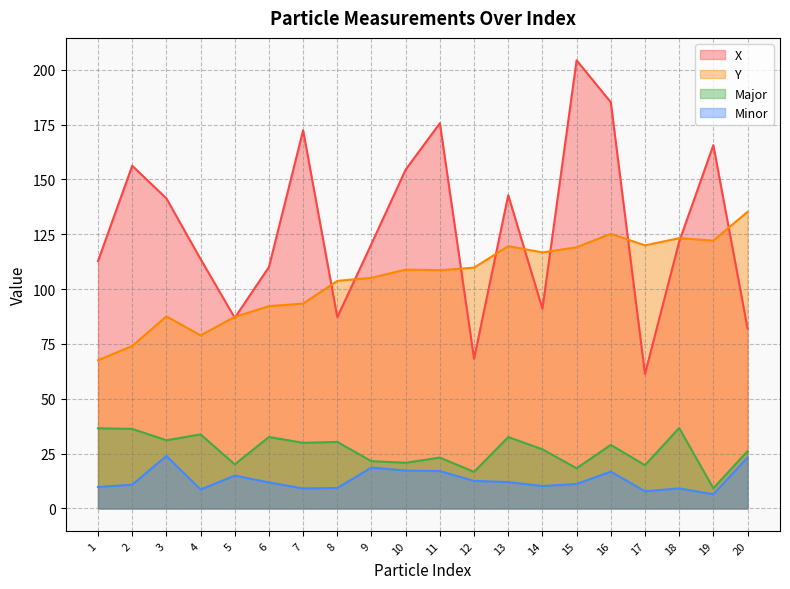

Where is X nearest to the value 132?

3